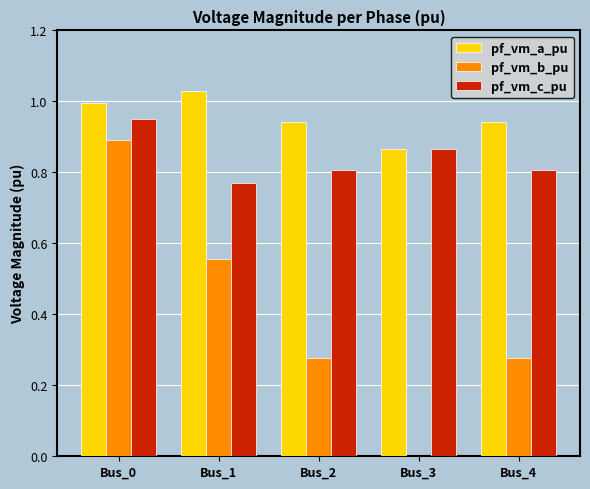

What are all the series names shown in the legend?

pf_vm_a_pu, pf_vm_b_pu, pf_vm_c_pu